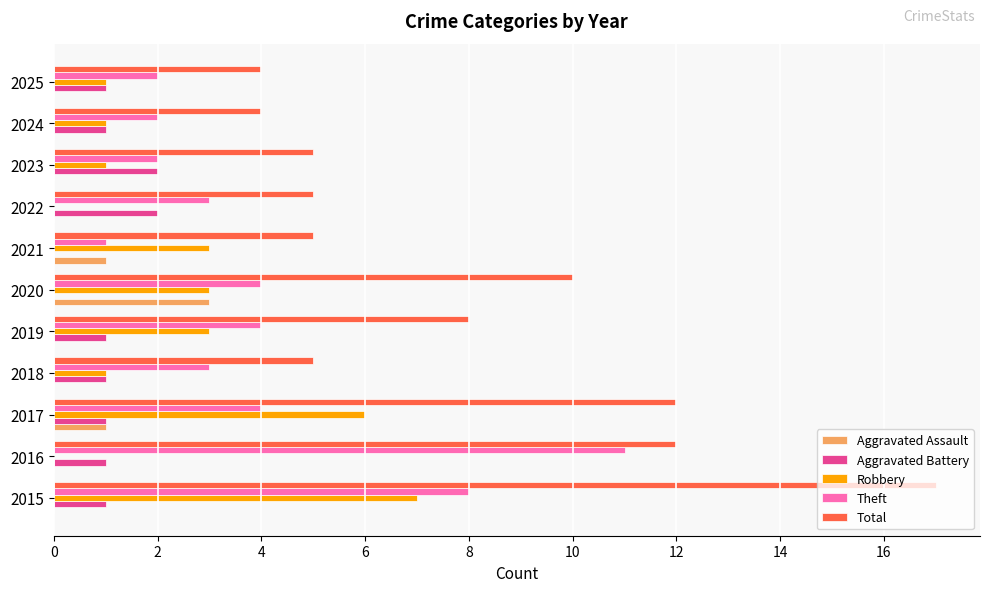

At which category is the sum across all series the highest?

2015